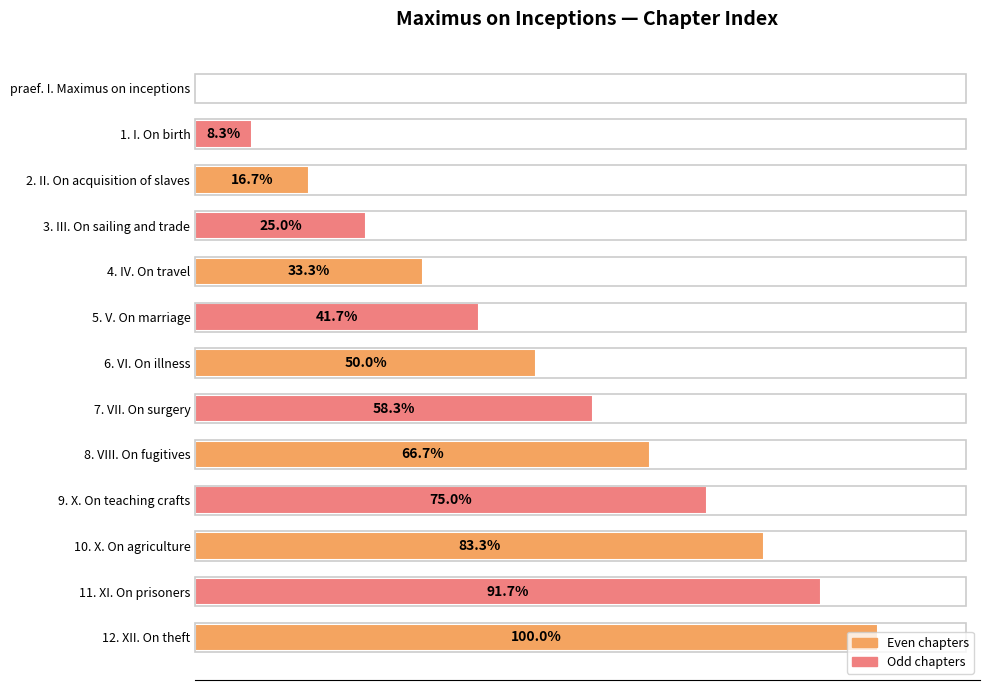

Are the bars grouped side by side (vs. stacked)?

No